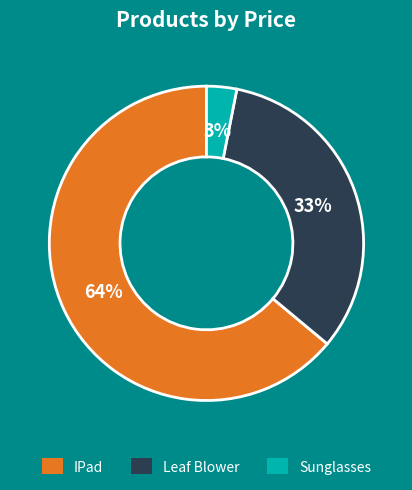

Combined, do Leaf Blower and IPad account for over 50%?

Yes